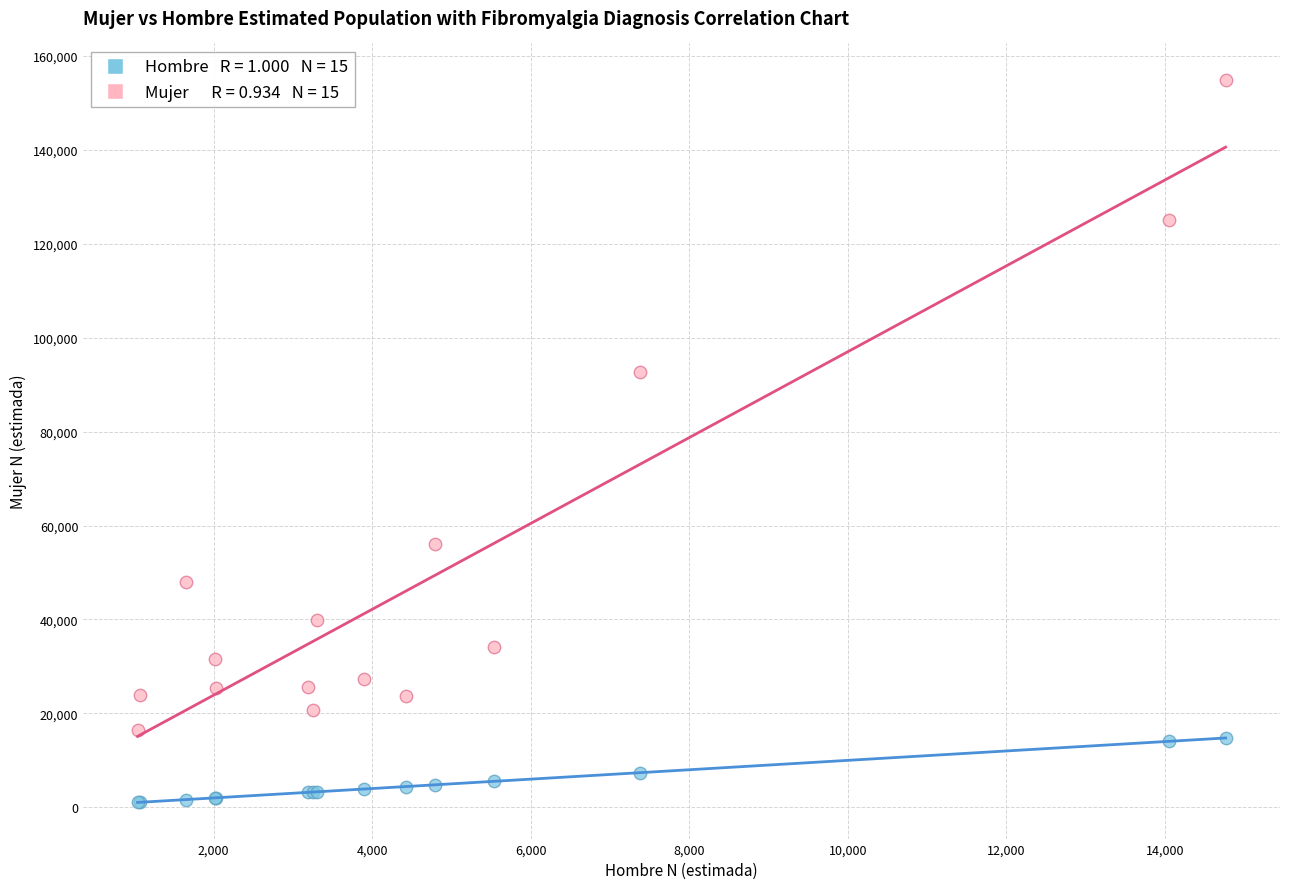

Across all series, what Y value is closest to 77991?

92791